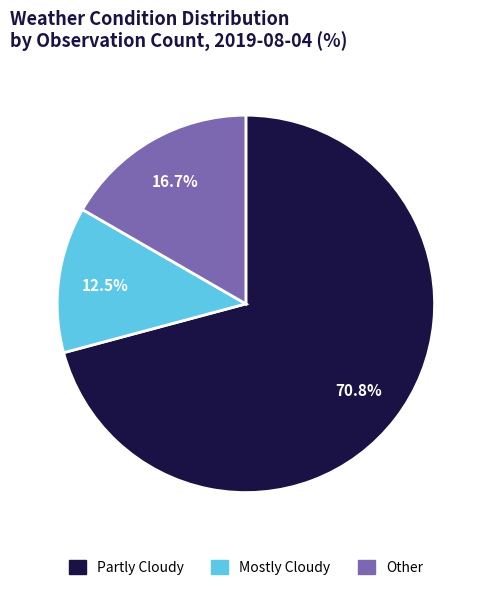

Rank the categories by value from highest to lowest.

Partly Cloudy, Other, Mostly Cloudy